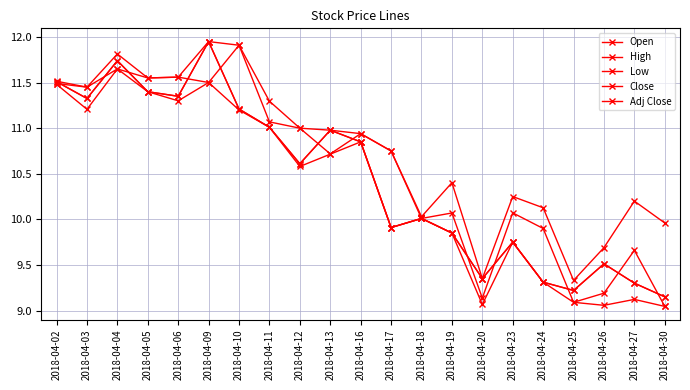

Does the chart have visible grid lines?

Yes